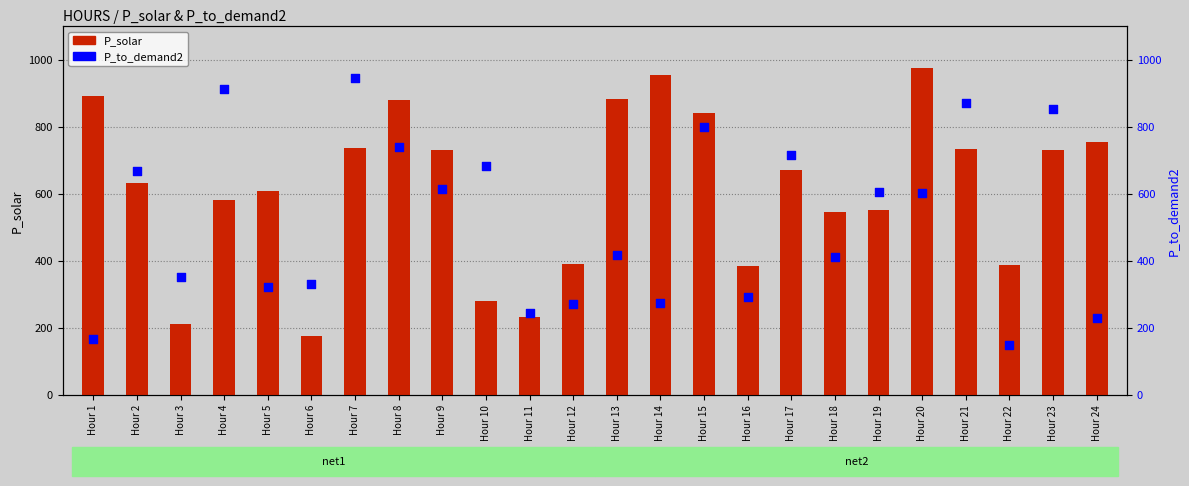

What are all the series names shown in the legend?

P_solar, P_to_demand2